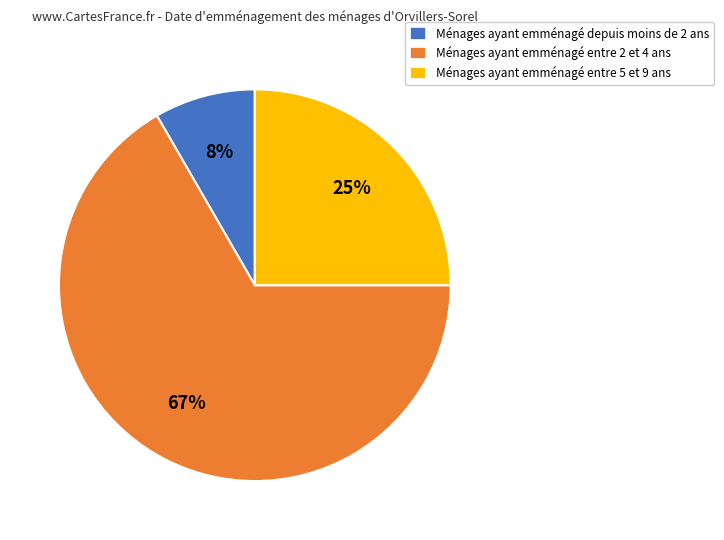

Which category has the biggest portion of the pie?

Ménages ayant emménagé entre 2 et 4 ans